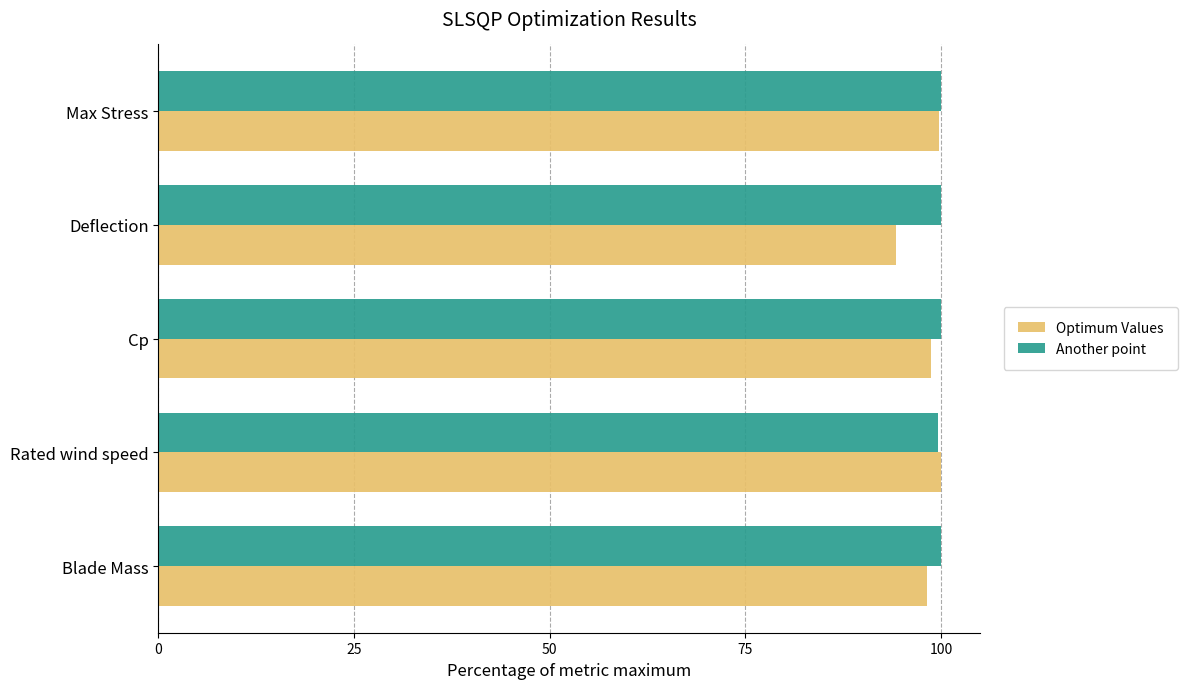

How many series are shown in this chart?

2